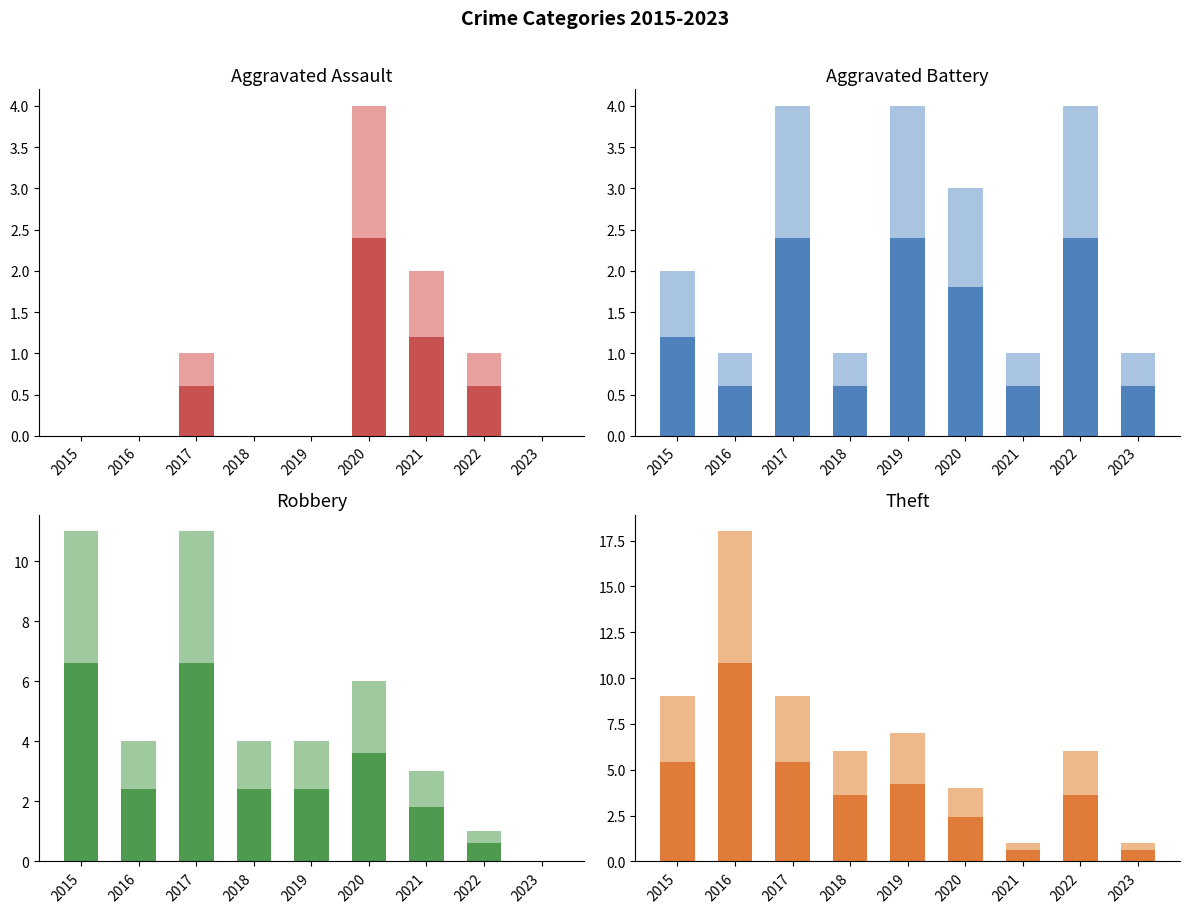

What is the minimum value for Theft?

1